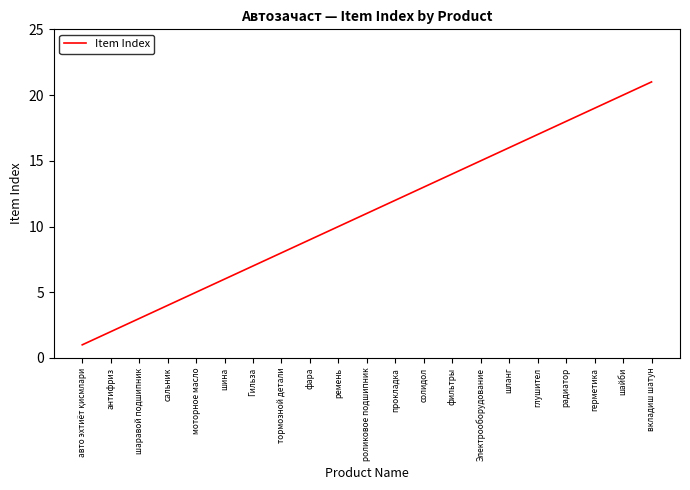

What is the sum of the values at Электрооборудование and фильтры?

29